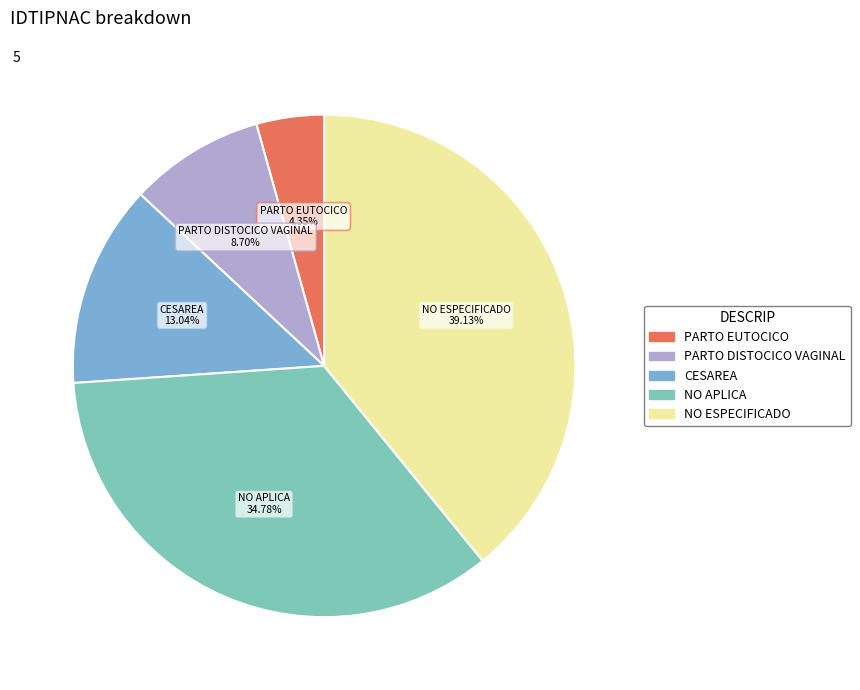

To the nearest percent, what is the combined percentage of CESAREA and NO ESPECIFICADO?

52%